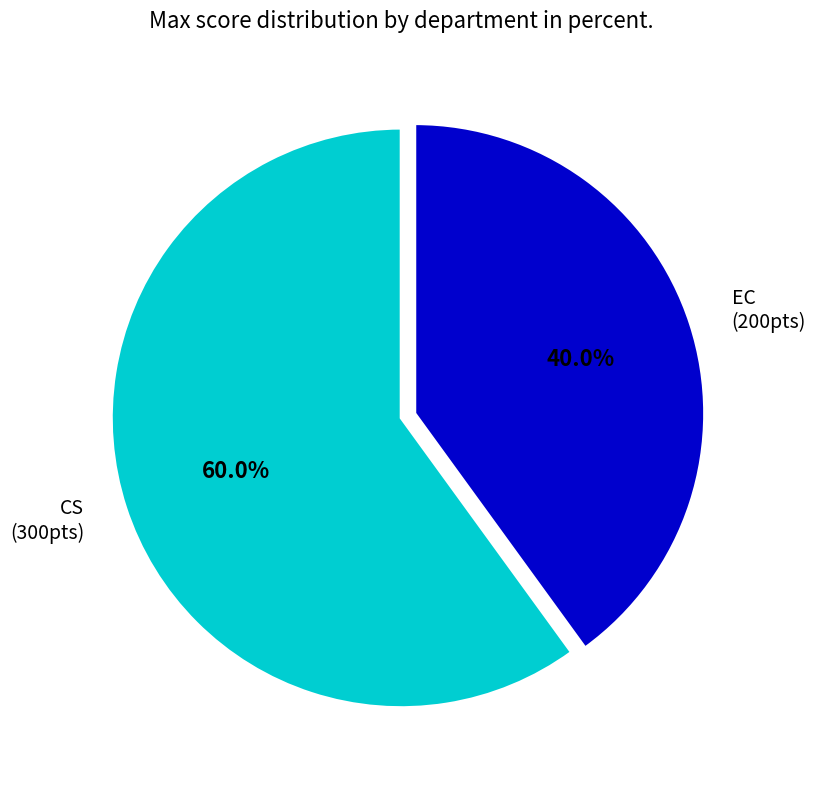

To the nearest percent, what percentage of the pie is EC?

40%